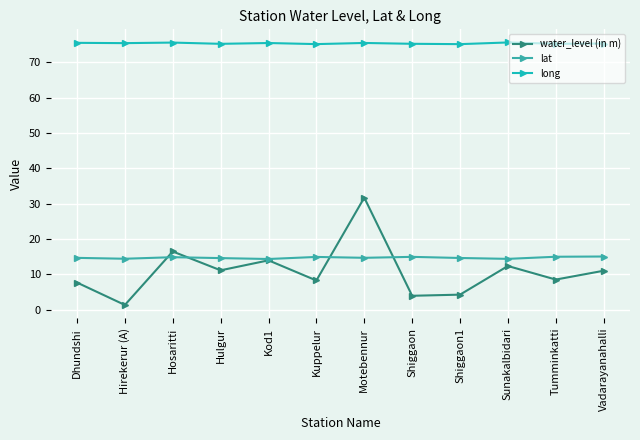

What is the difference between the maximum and minimum values in the long series?

0.5